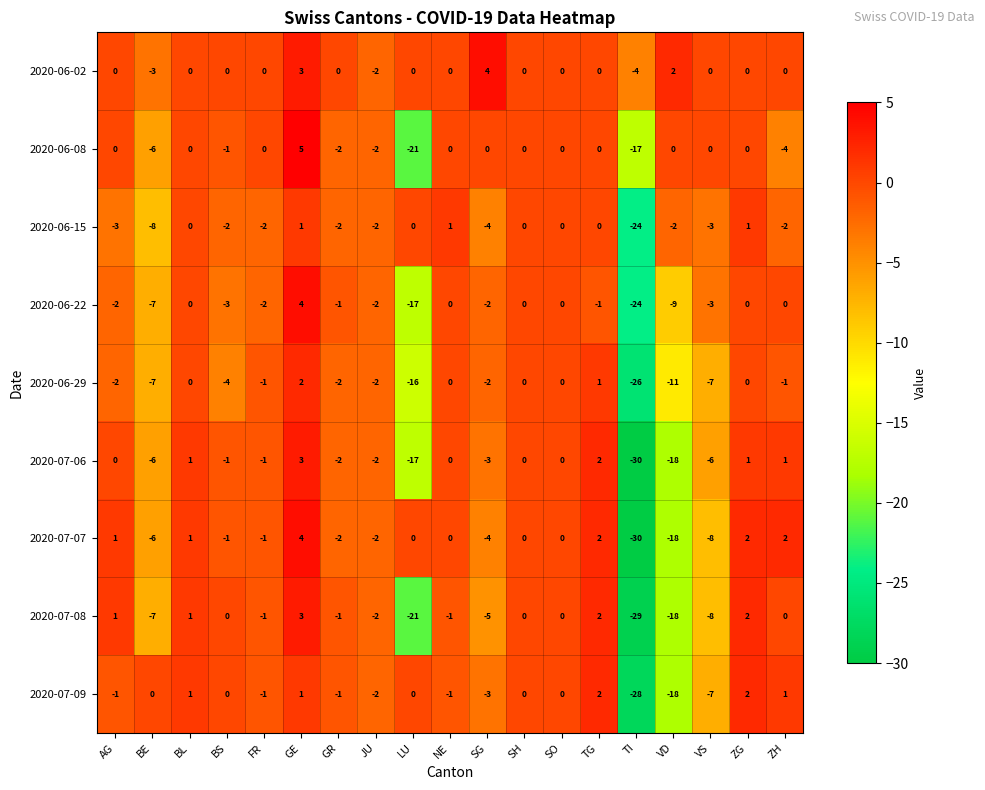

At which category does the chart reach its peak across all series?

GE